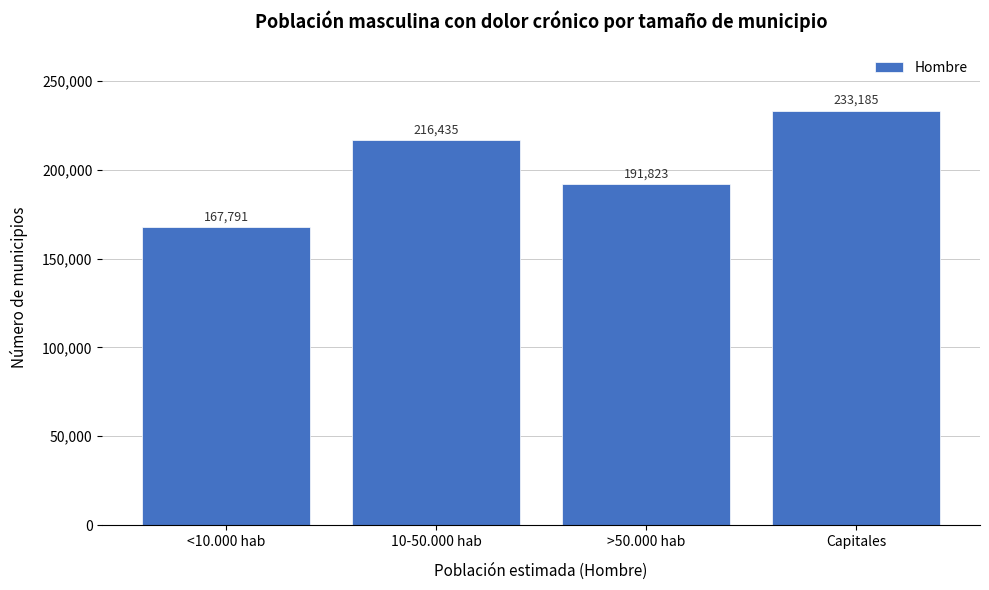

Reading left to right, extract all data points from this chart.

<10.000 hab=167791	10-50.000 hab=216435	>50.000 hab=191823	Capitales=233185